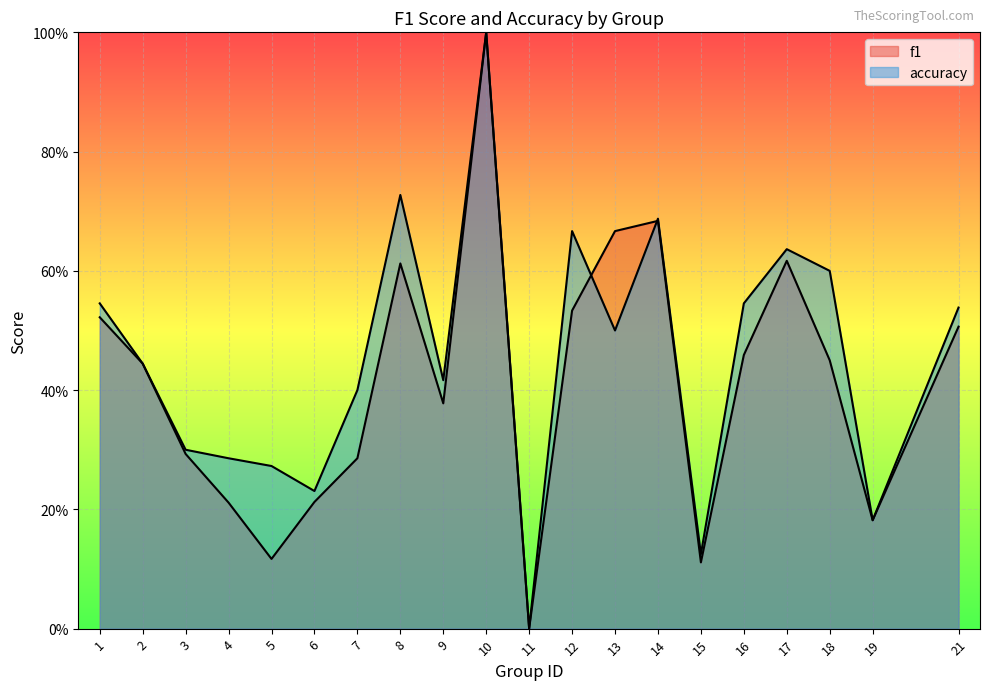

What is the sum of the accuracy values at 8 and 7?

1.1